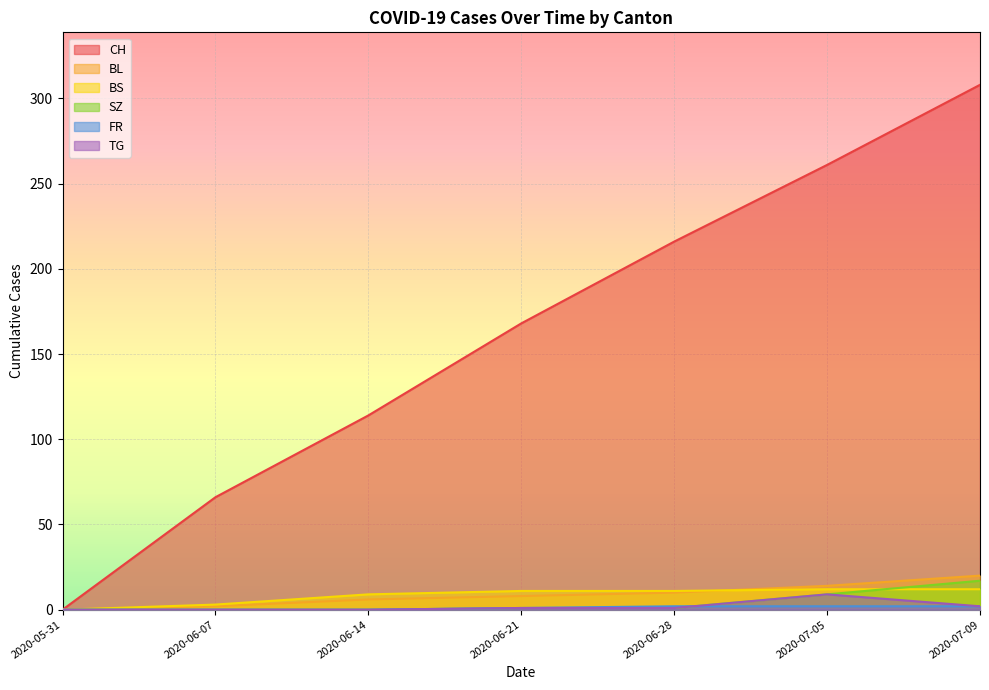

In TG, how many points are higher than both neighbors (excluding endpoints)?

1